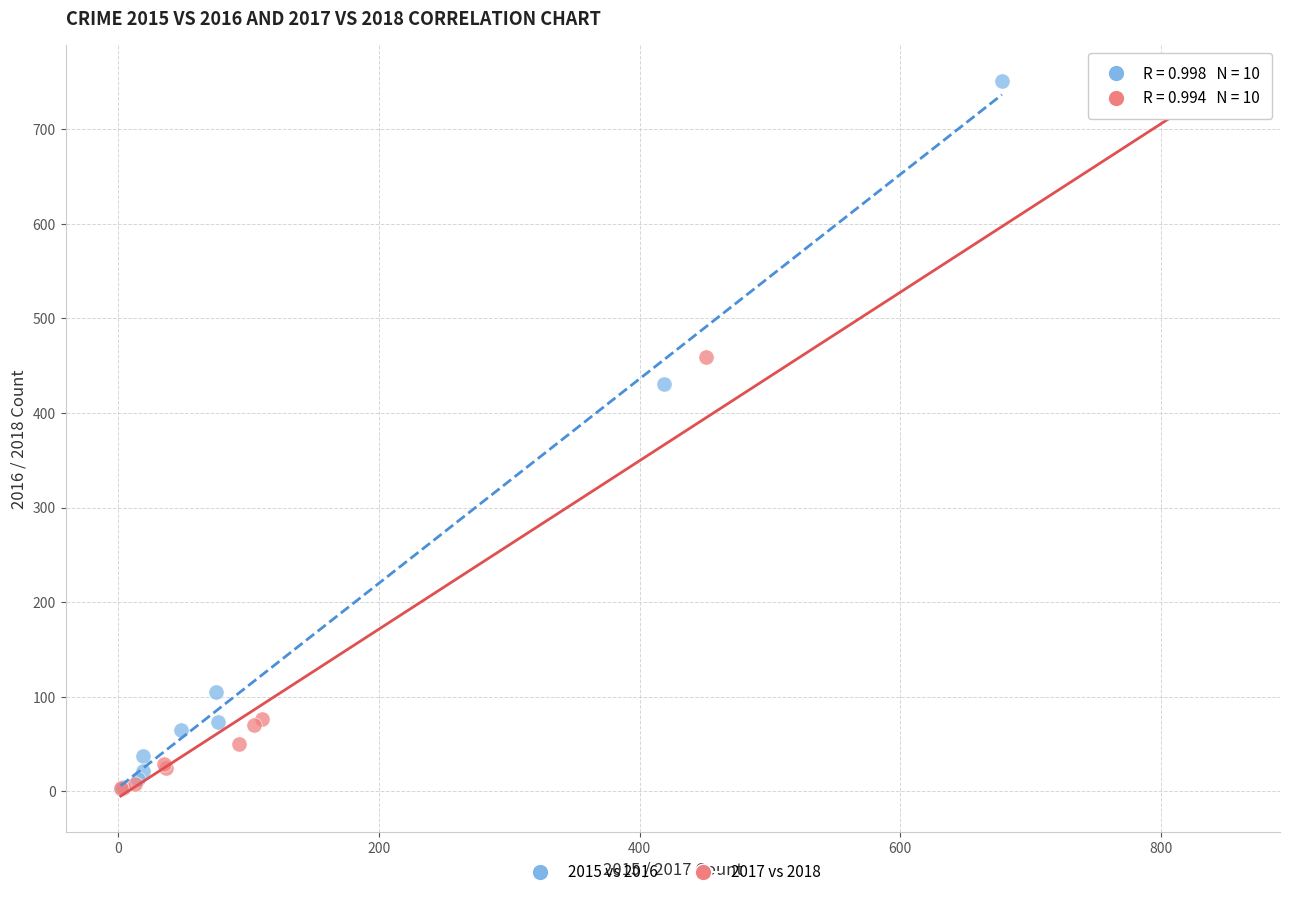

Which series has the widest spread of Y values?

2015 vs 2016